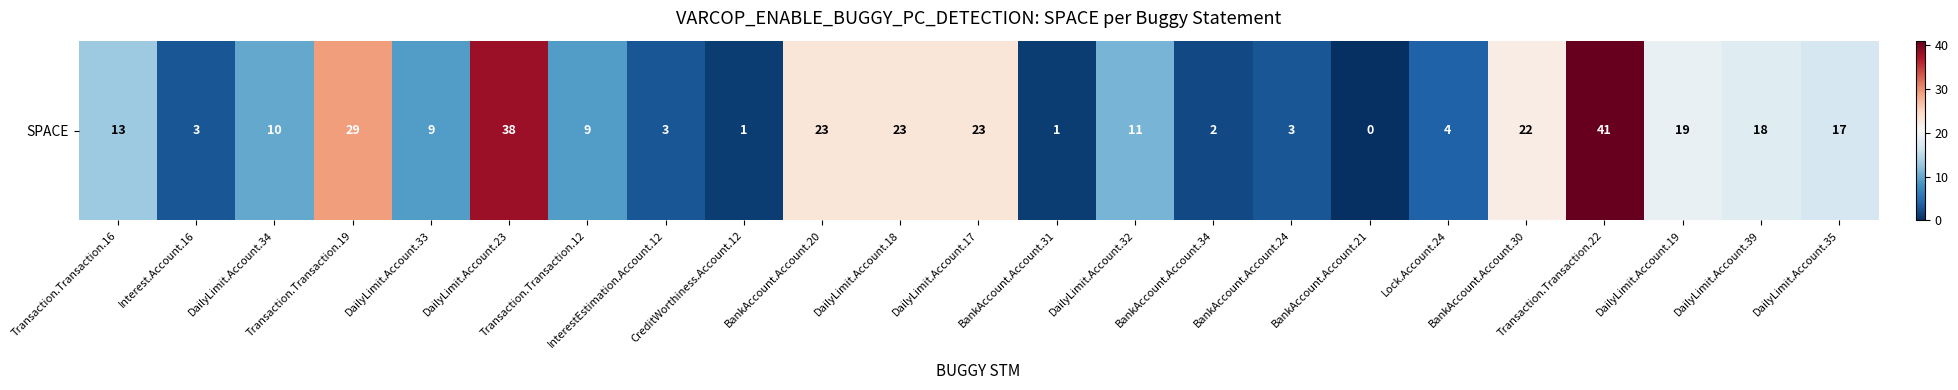

Is it true that the value at DailyLimit.Account.18 is 8?

False